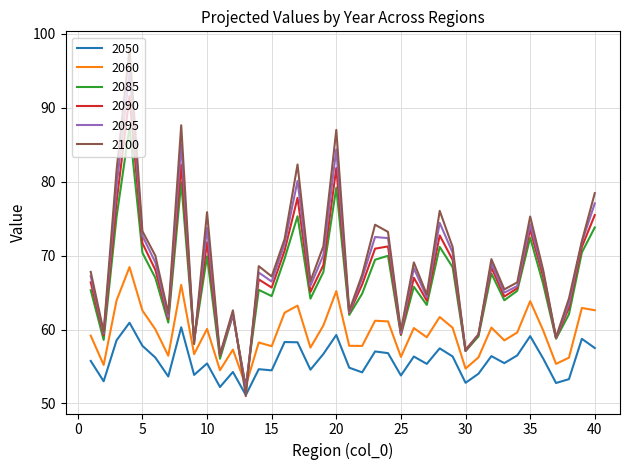

Which series has the largest range (max minus min)?

2100